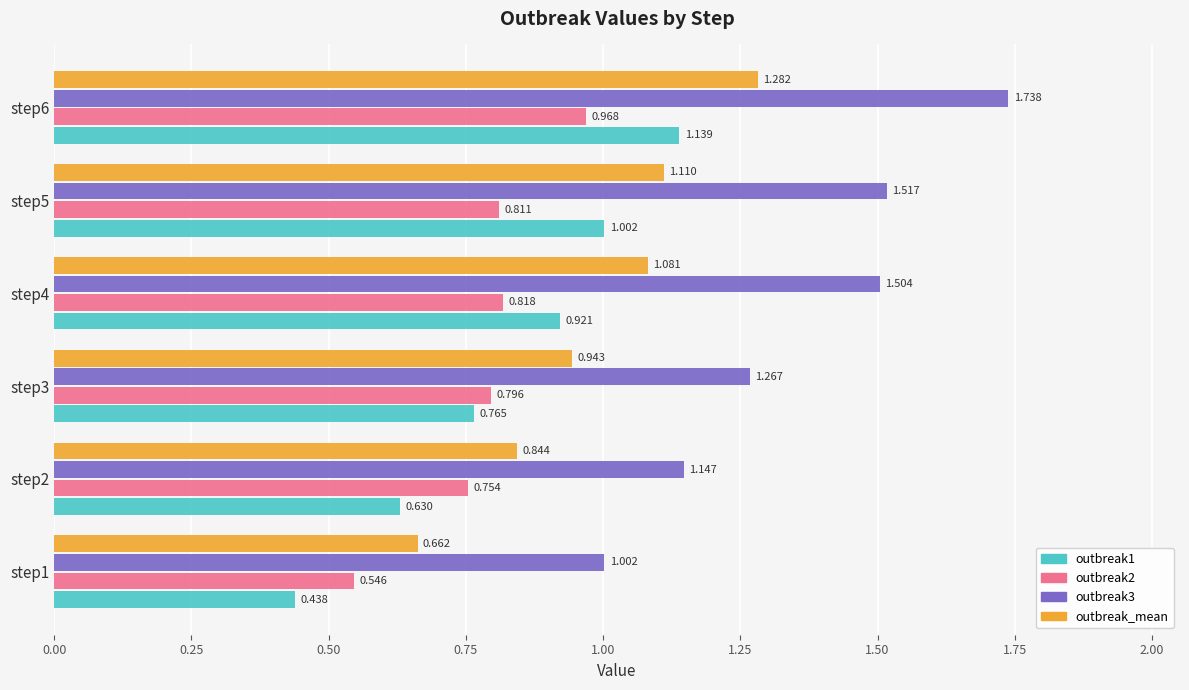

Is the value of outbreak3 at step3 greater than the value of outbreak_mean at step4?

Yes